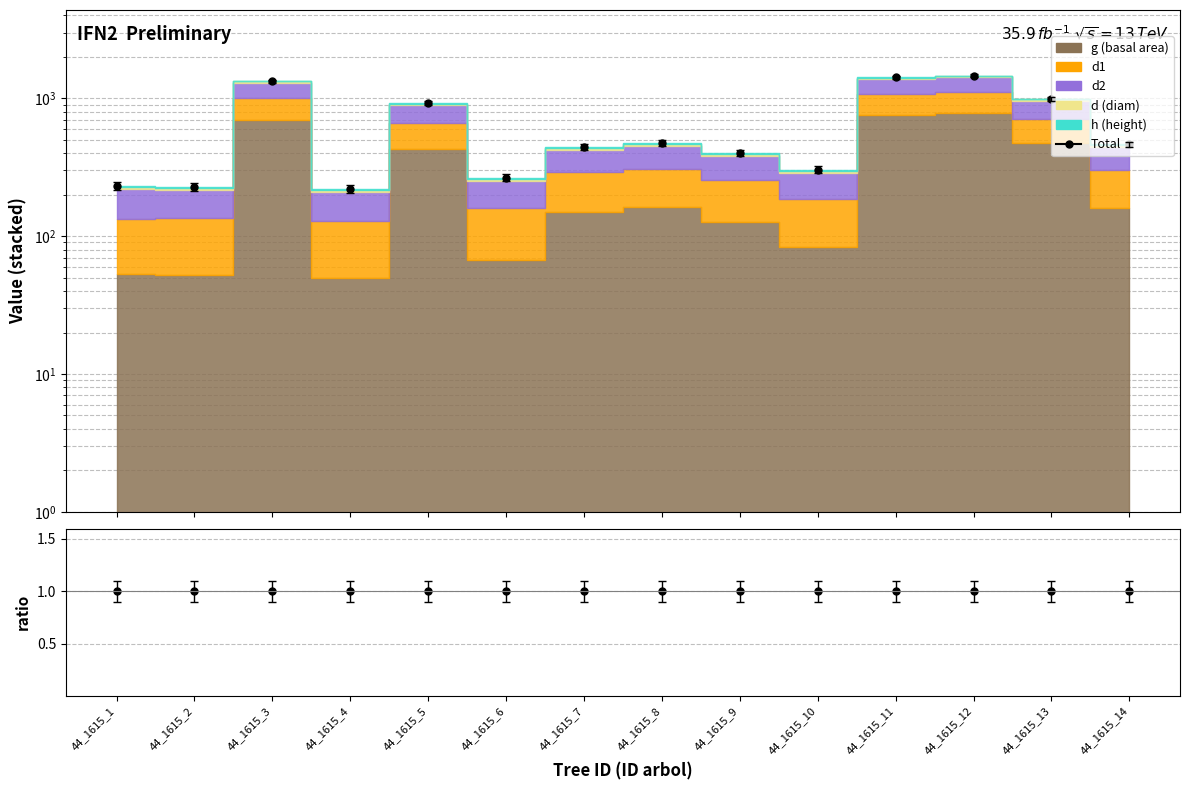

What is the difference between the second highest and second lowest values?

1192.4